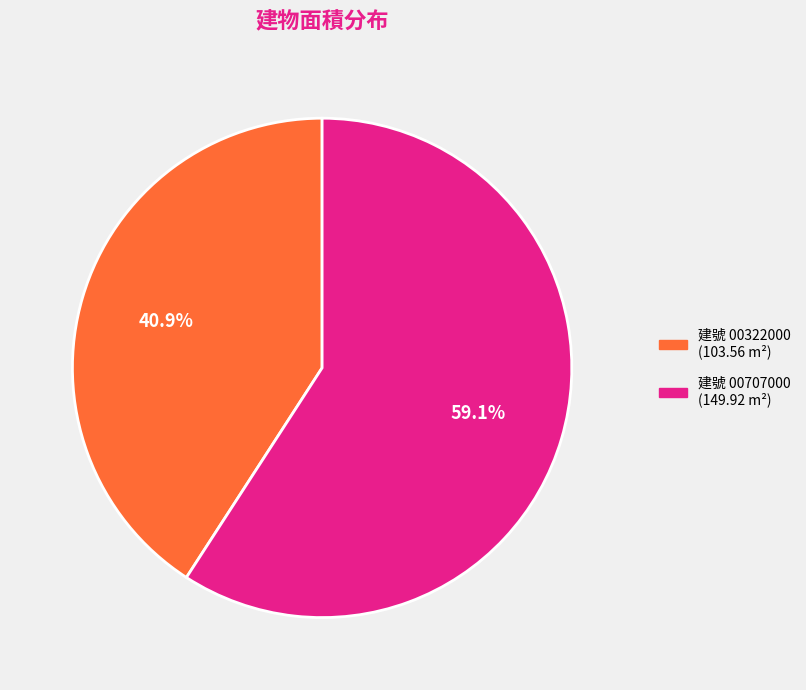

Is there any slice that represents more than half of the pie?

Yes